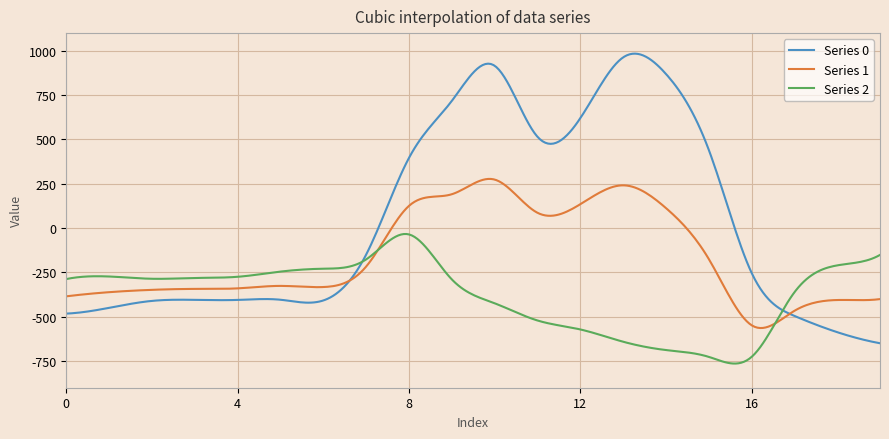

What is the minimum value for Series 1?

-563.3